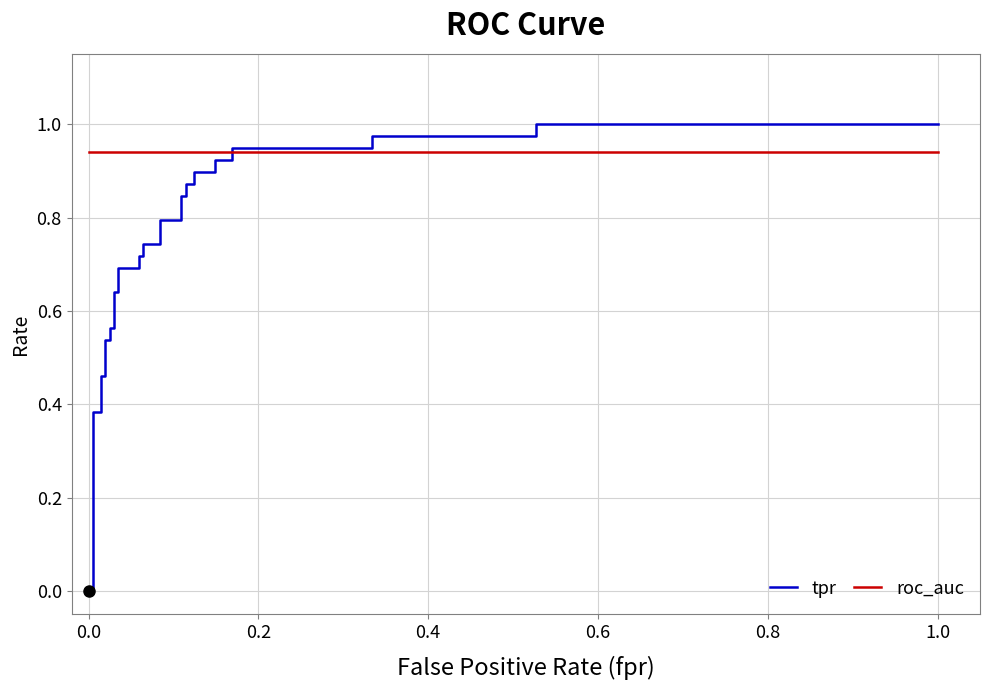

What is the sum of all roc_auc values?

32.0